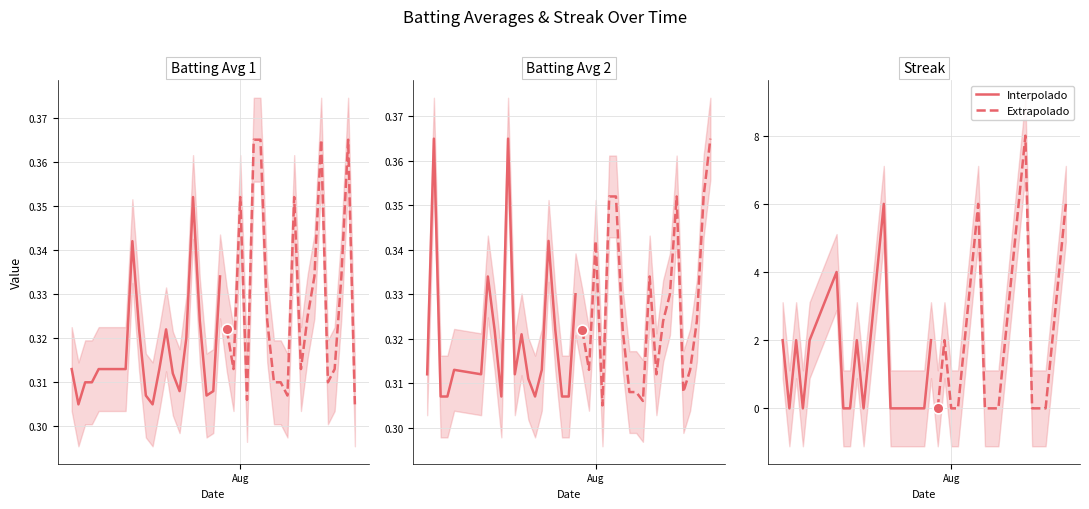

What are all the series names shown in the legend?

Interpolado, Extrapolado